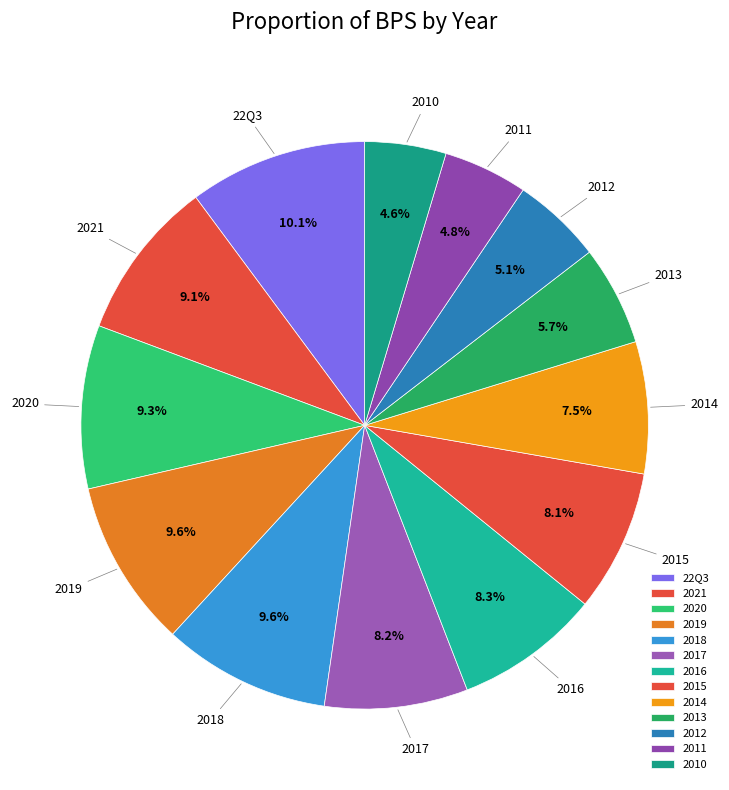

Does 2019 represent more than half of the total?

No